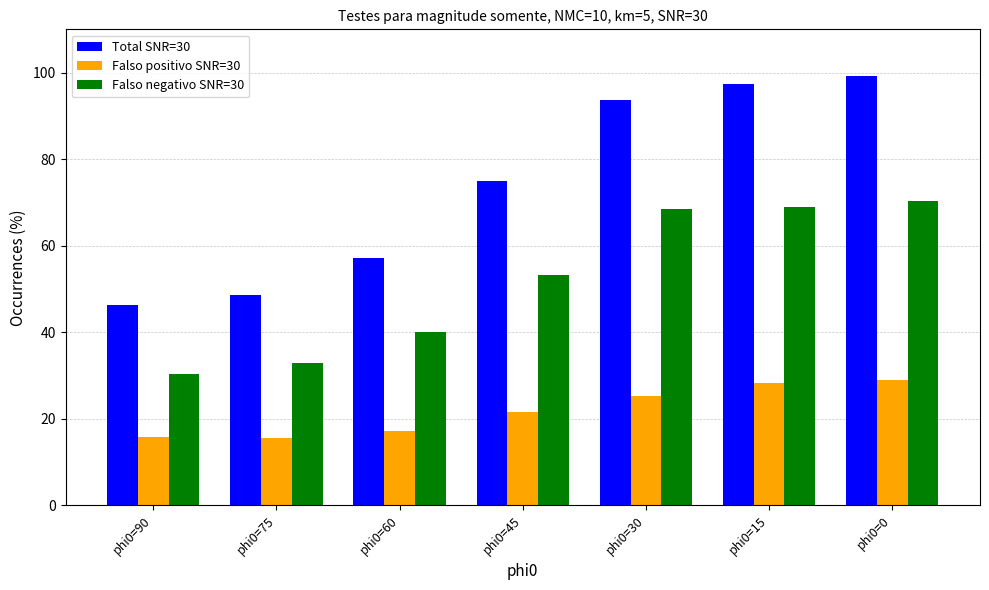

Which series has the largest total across all categories?

Total SNR=30